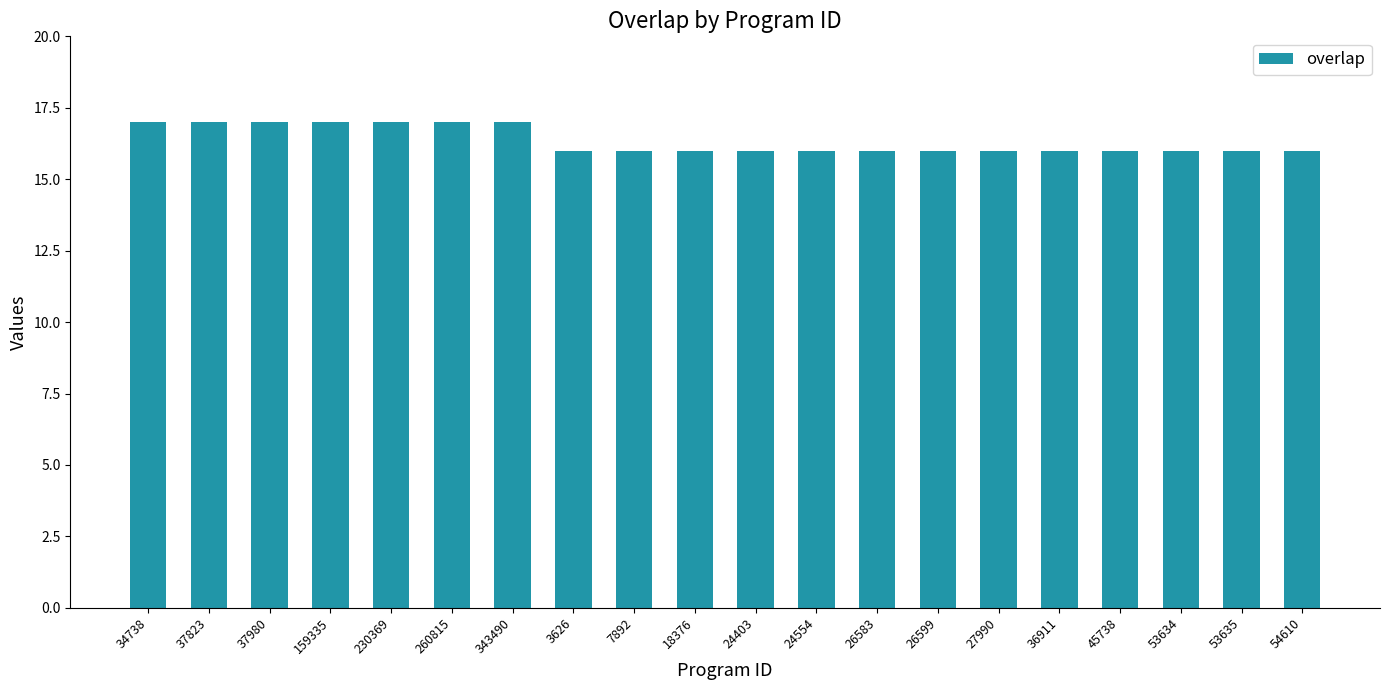

What is the average value?

16